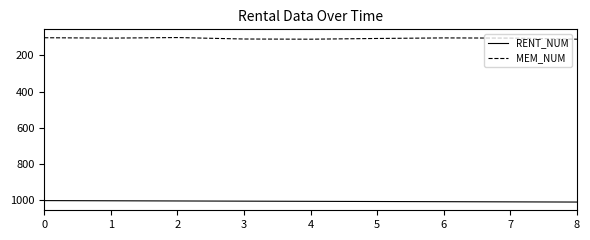

Rank the series by their average value, from highest to lowest.

RENT_NUM, MEM_NUM